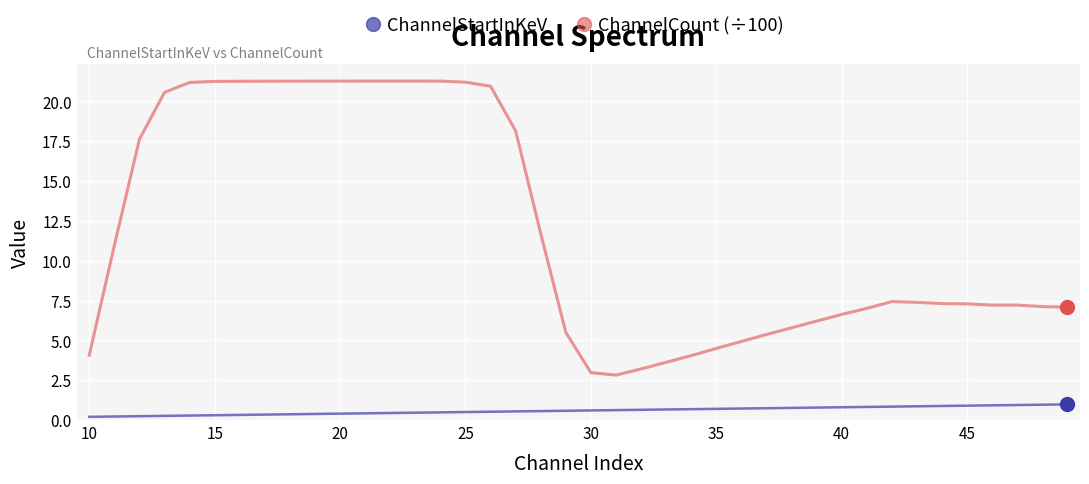

True or false: ChannelCount (÷100) and ChannelStartInKeV cross at least once.

False